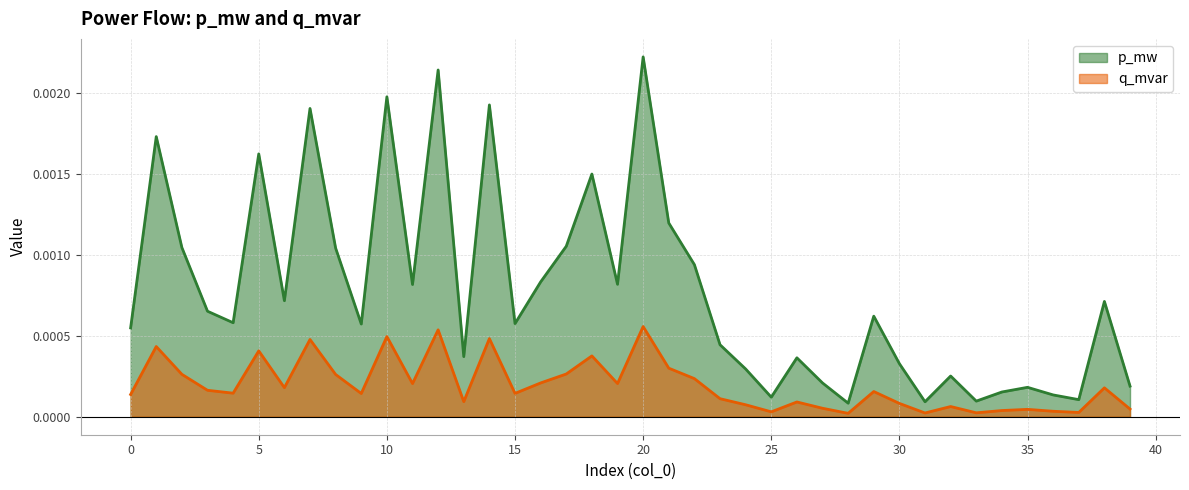

True or false: p_mw and q_mvar intersect in this chart.

False